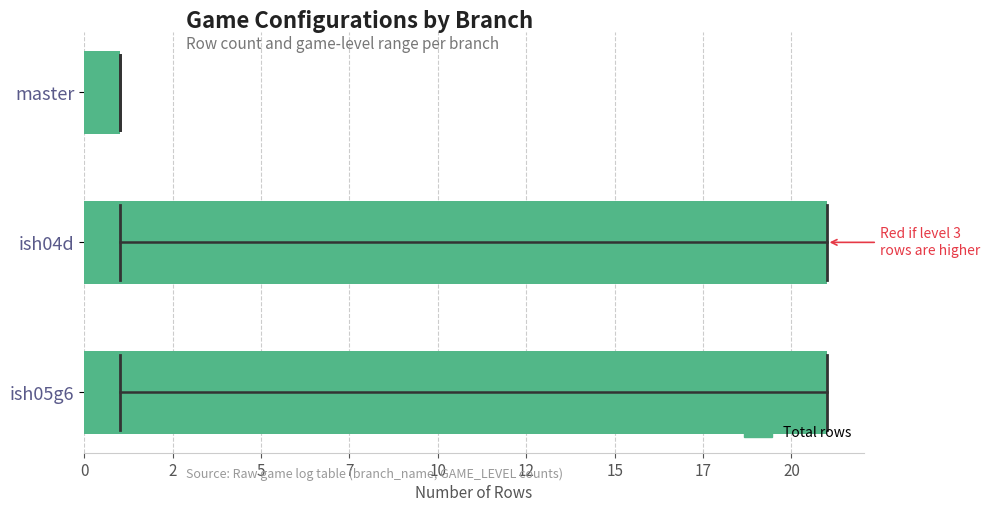

What is the maximum value shown in the chart?

21